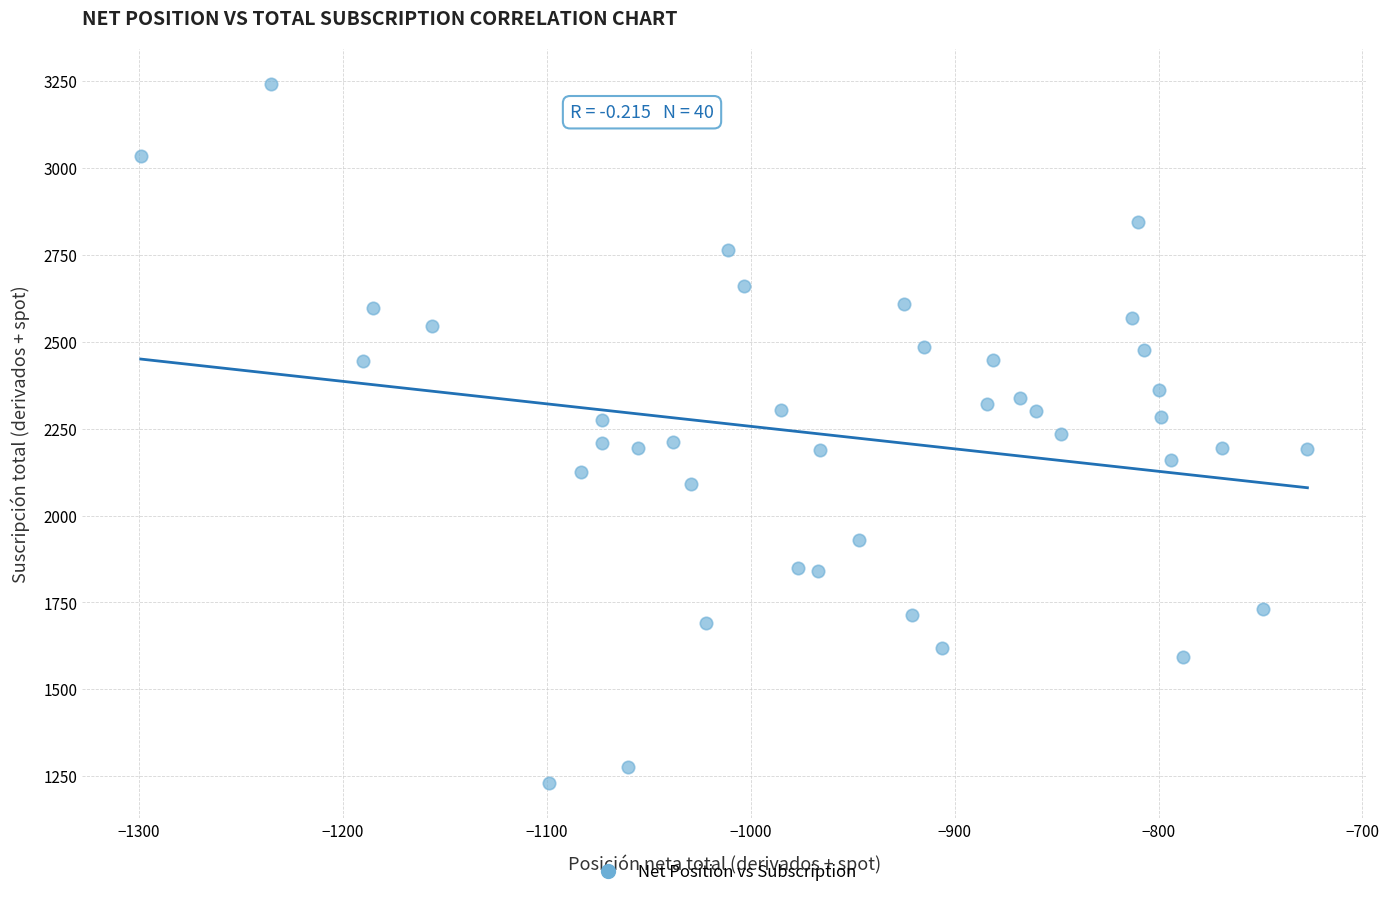

What is the range of X values (max minus min)?

572